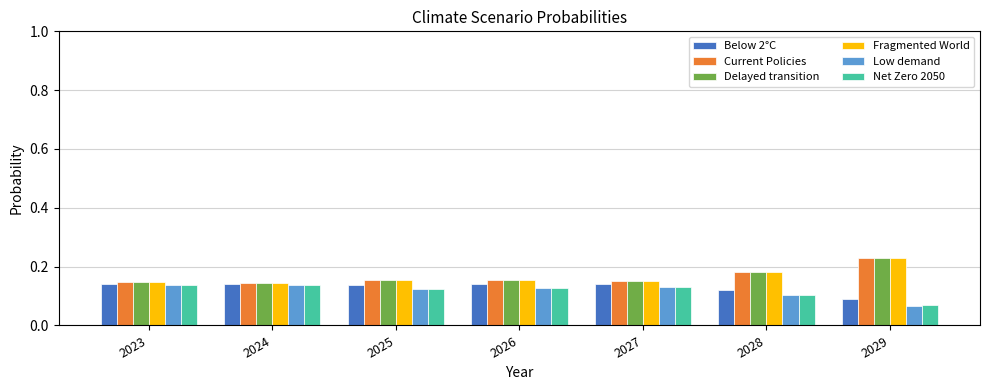

Which label corresponds to the smallest value in the chart?

2029